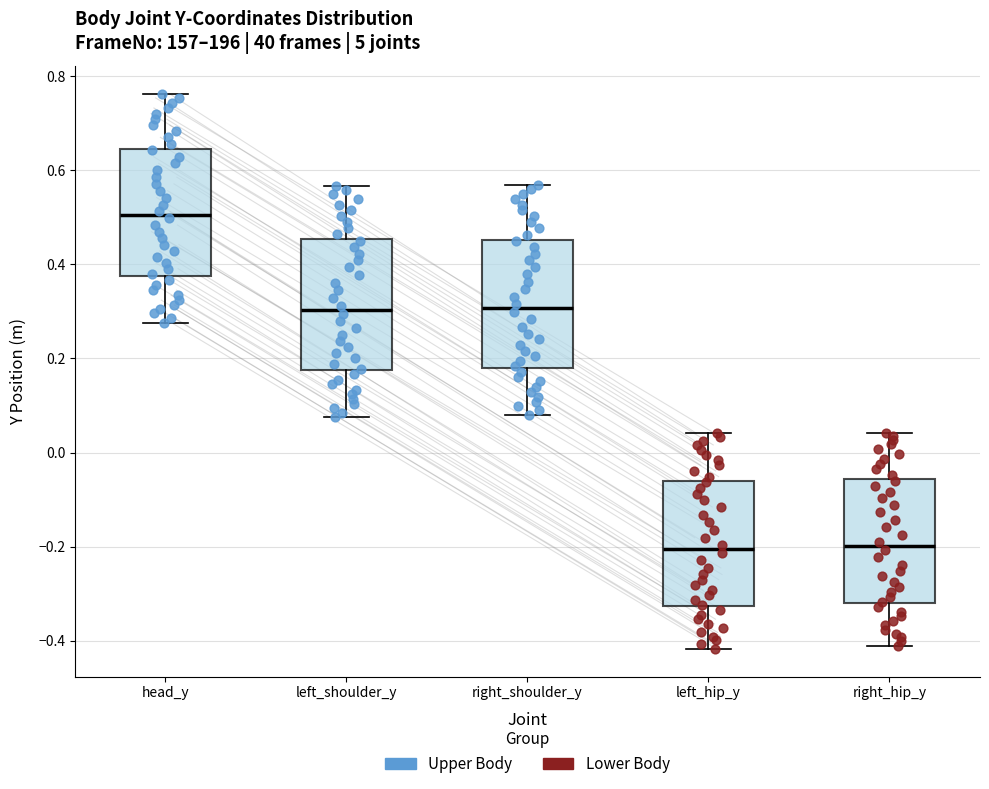

Reading left to right, read every box against the y-axis: the position of its median line, the range the box covers, and the ends of its whiskers. The values are not printed on the chart, so give them approximately, as read against the axis.

head_y: median 0.50, box 0.38 to 0.64, whiskers 0.28 to 0.76
left_shoulder_y: median 0.30, box 0.18 to 0.46, whiskers 0.08 to 0.56
right_shoulder_y: median 0.30, box 0.18 to 0.46, whiskers 0.08 to 0.56
left_hip_y: median -0.20, box -0.32 to -0.06, whiskers -0.42 to 0.04
right_hip_y: median -0.20, box -0.32 to -0.06, whiskers -0.42 to 0.04